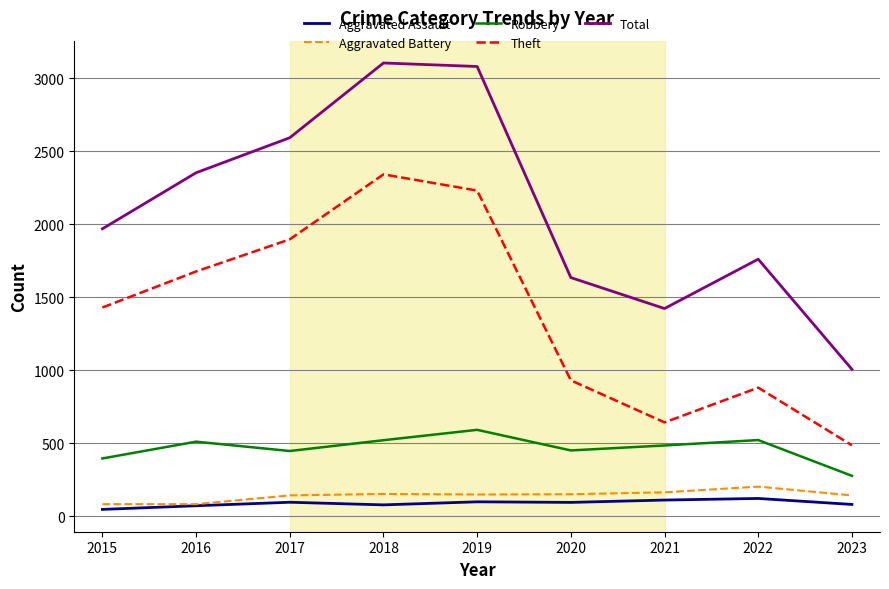

What is the maximum value shown in the chart?

3104